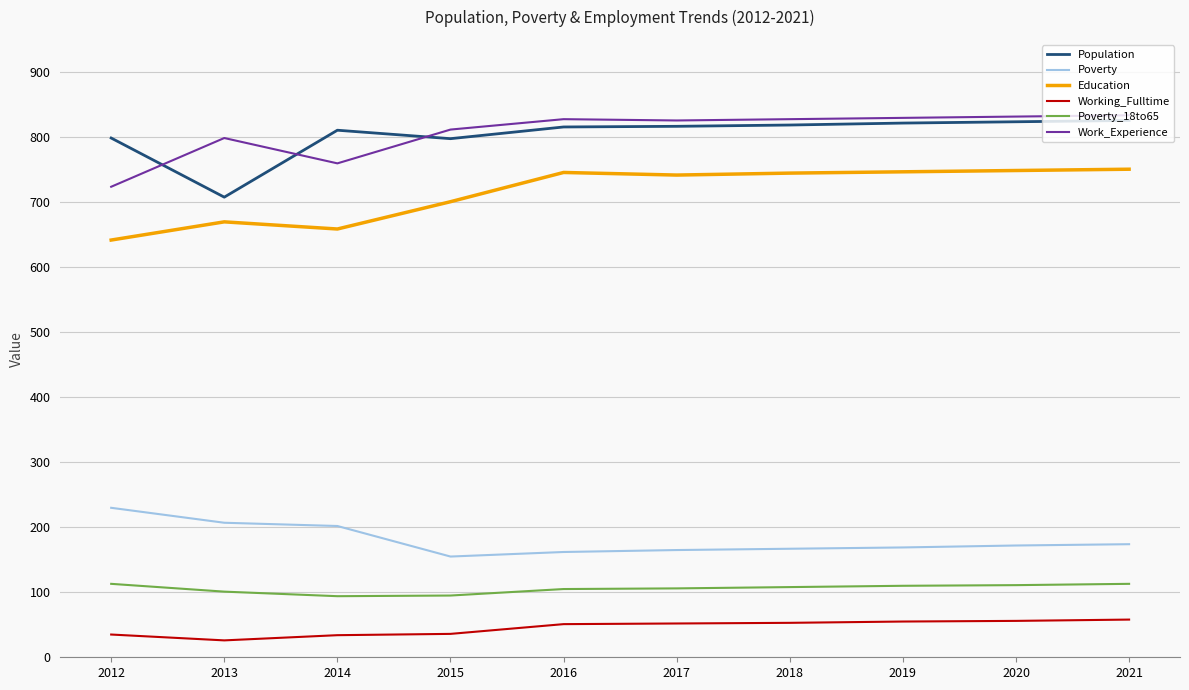

Is the value of Poverty_18to65 at 2019 greater than the value of Work_Experience at 2019?

No